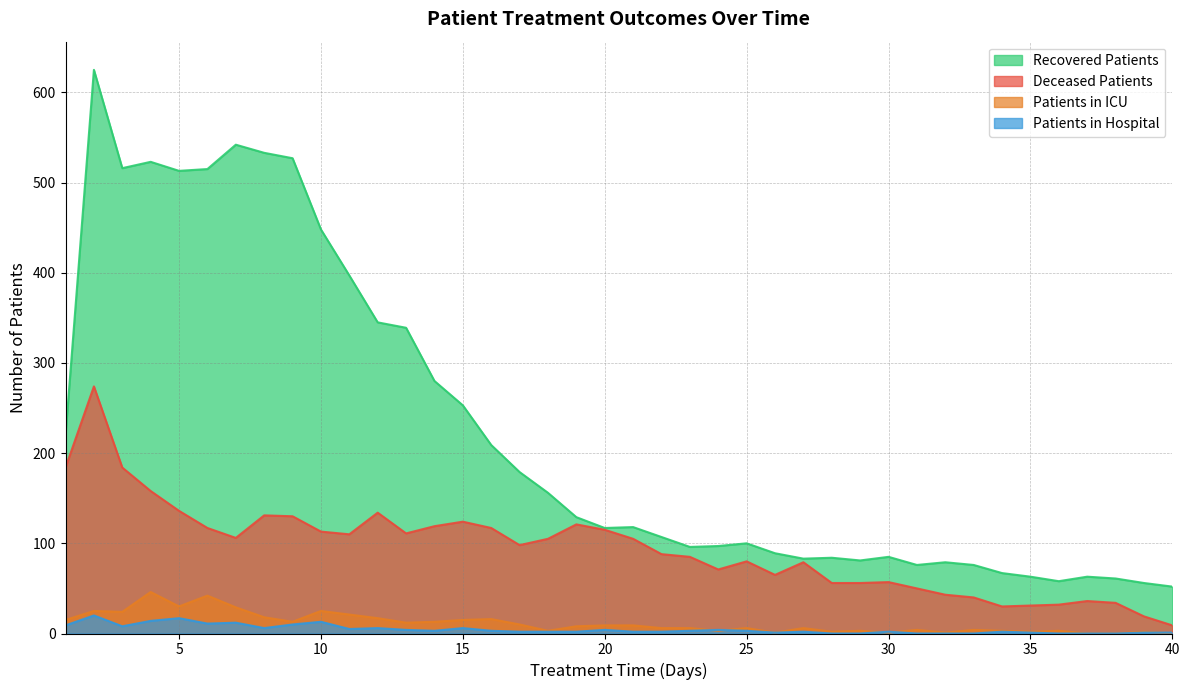

How many data points does each series have?

40